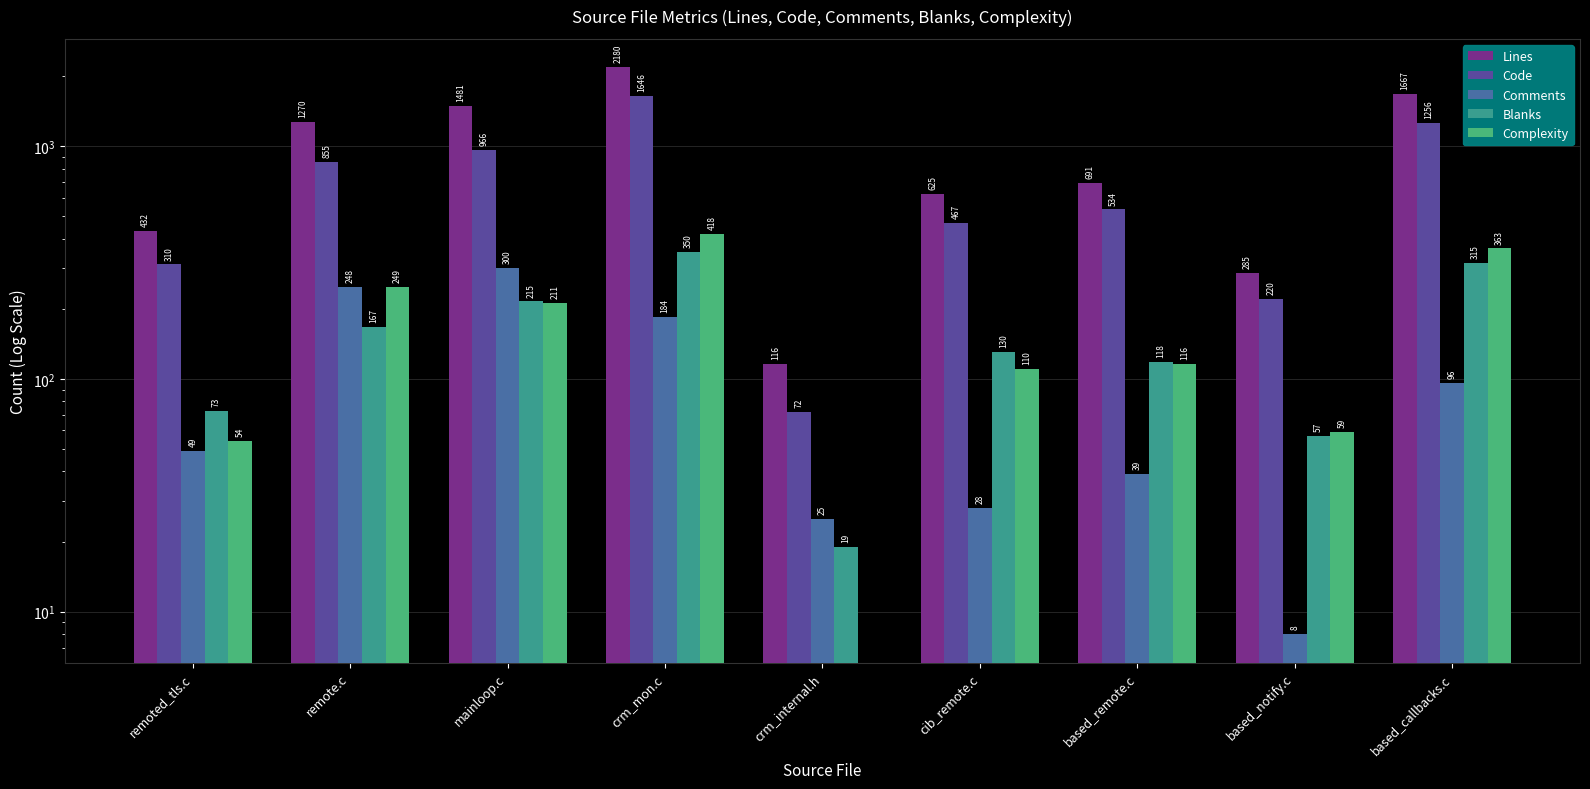

The value of Comments at remote.c is 248. True or false?

True